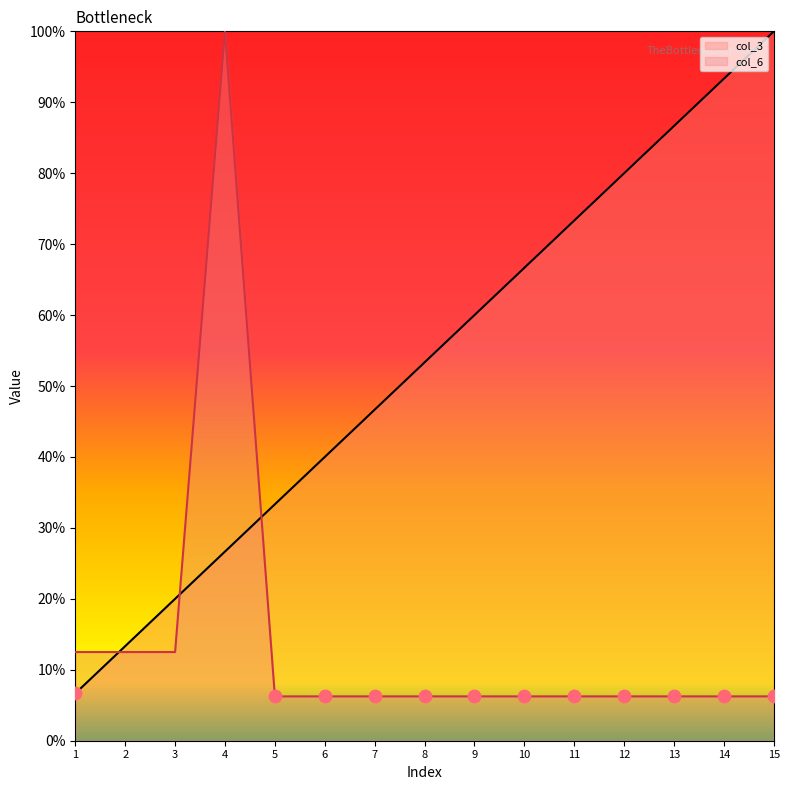

At which category is the sum across all series the highest?

4